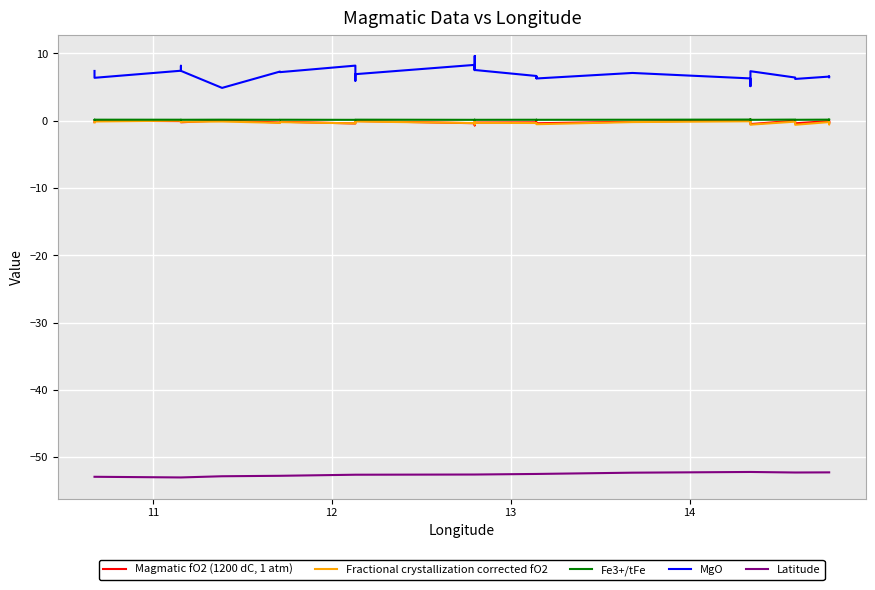

What is the maximum value shown in the chart?

9.6